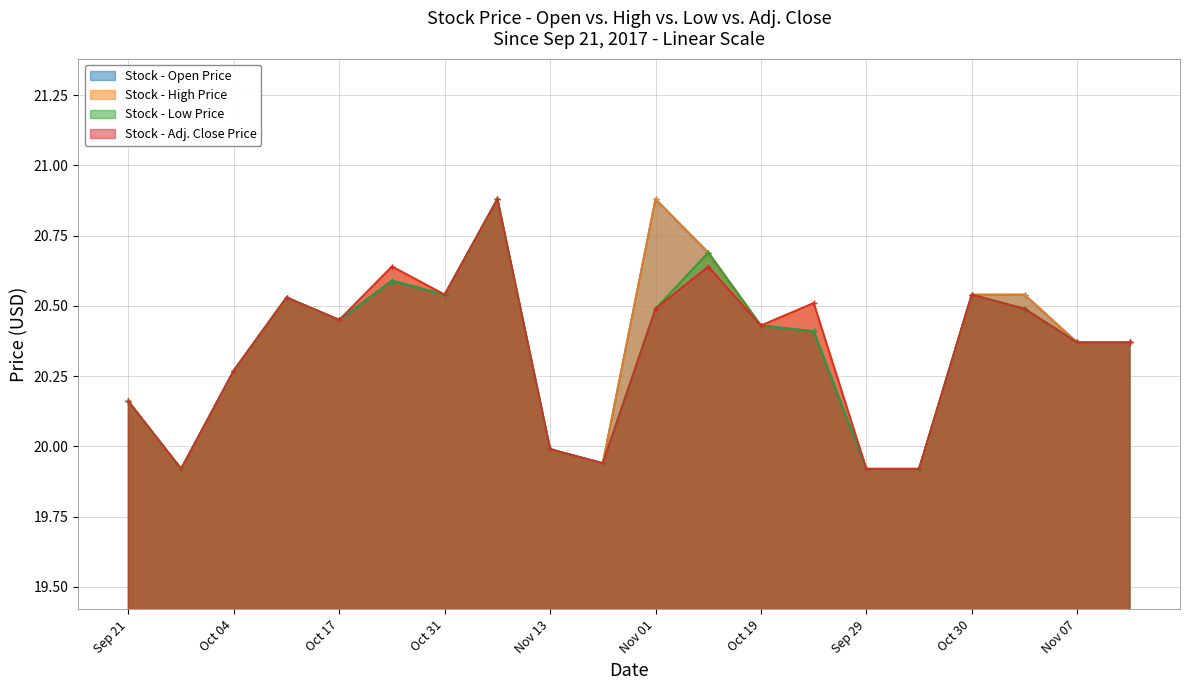

What is the label of the 5th point from the left?

Oct 17